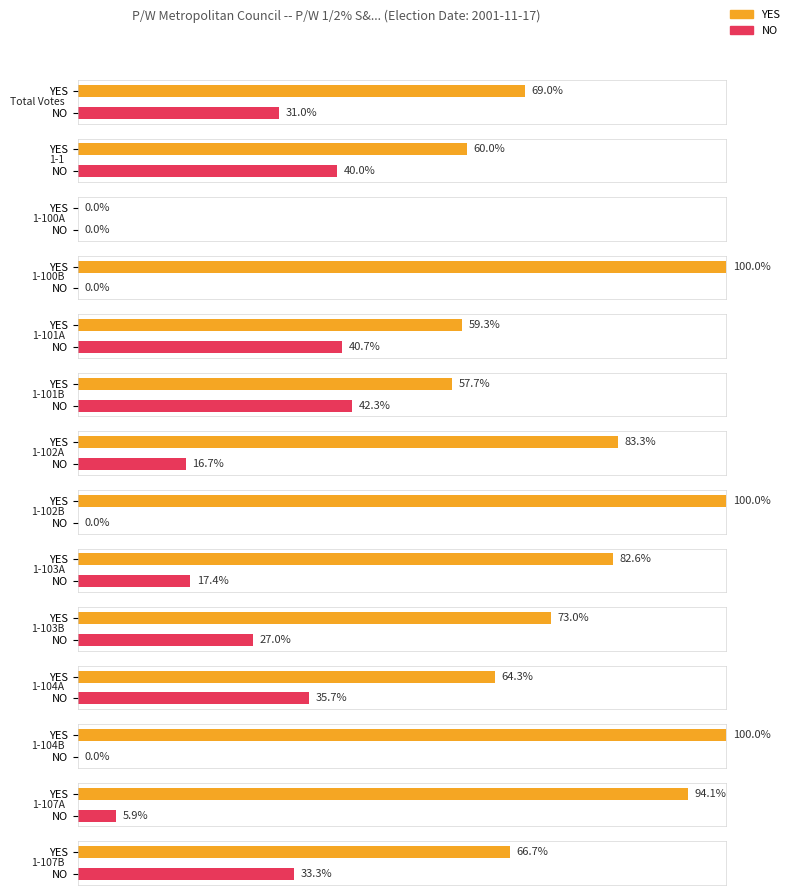

How many values in NO are above zero?

10